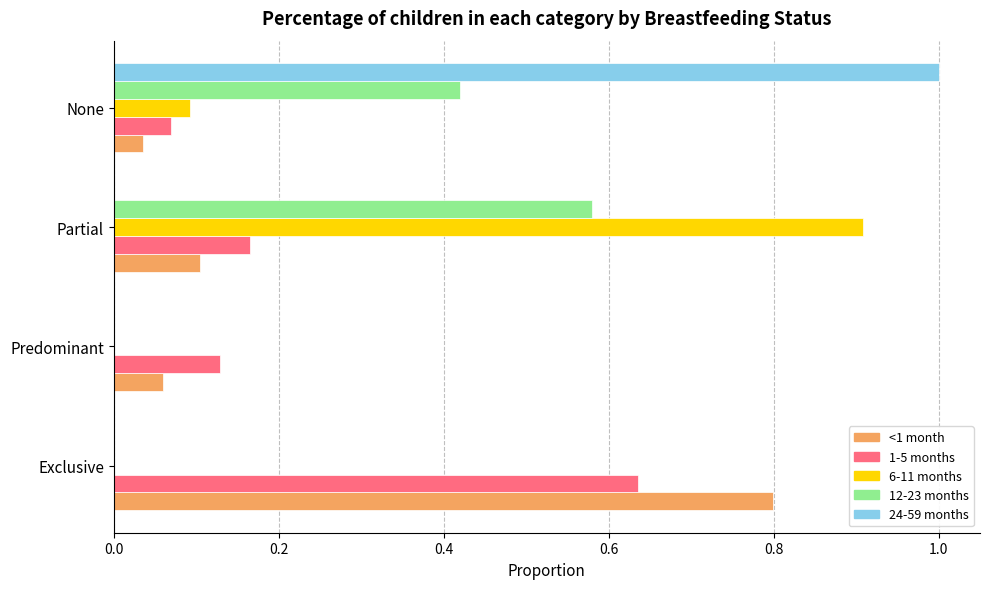

What is the sum of all 1-5 months values?

1.0